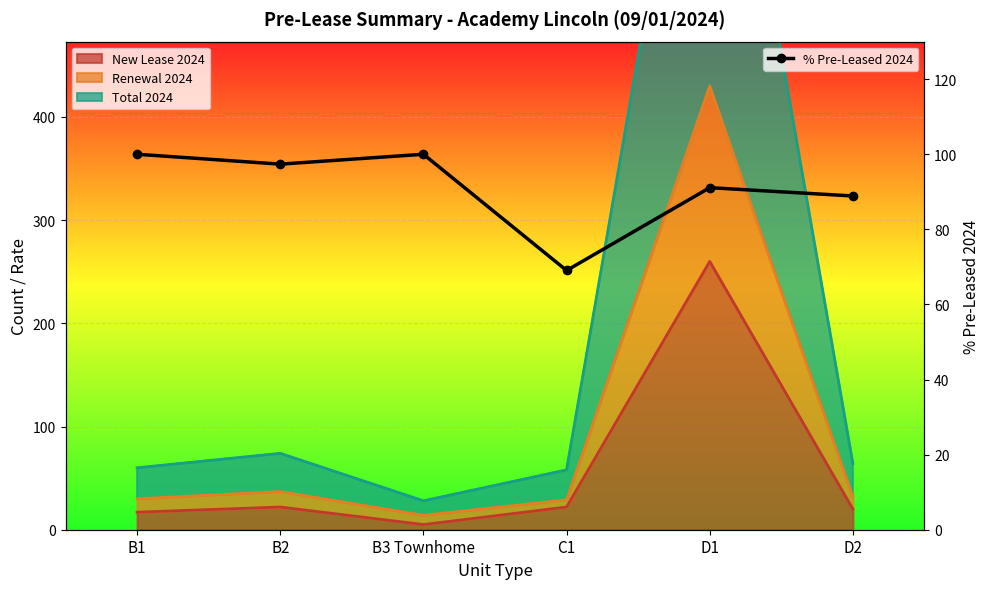

Approximately how many times larger is the value at B3 Townhome compared to B2?

1.0